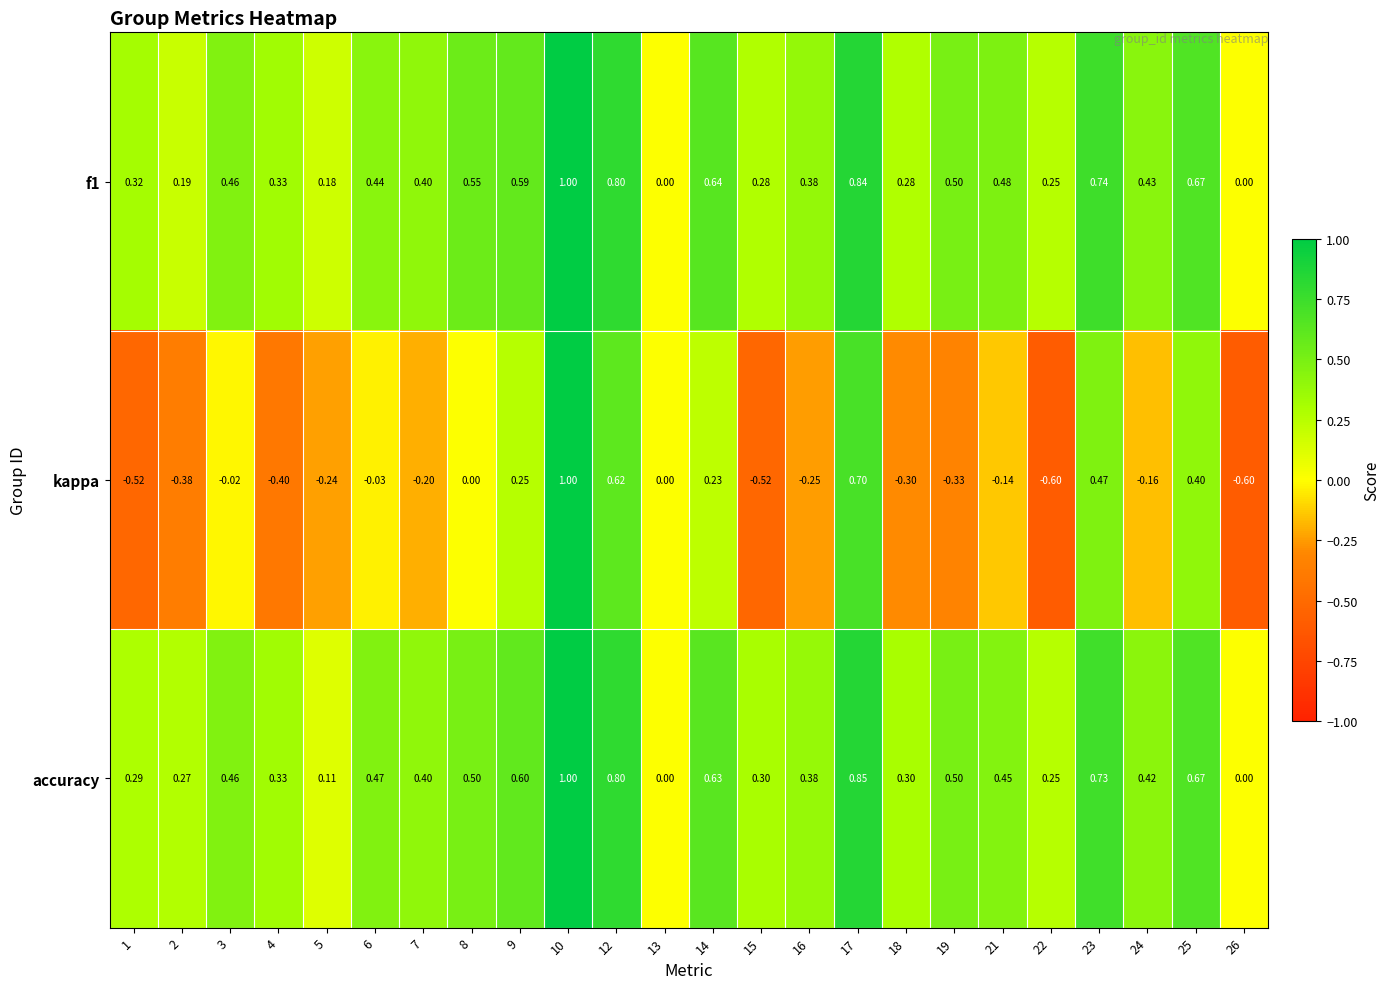

Is the value of f1 at 1 greater than the value of kappa at 12?

No